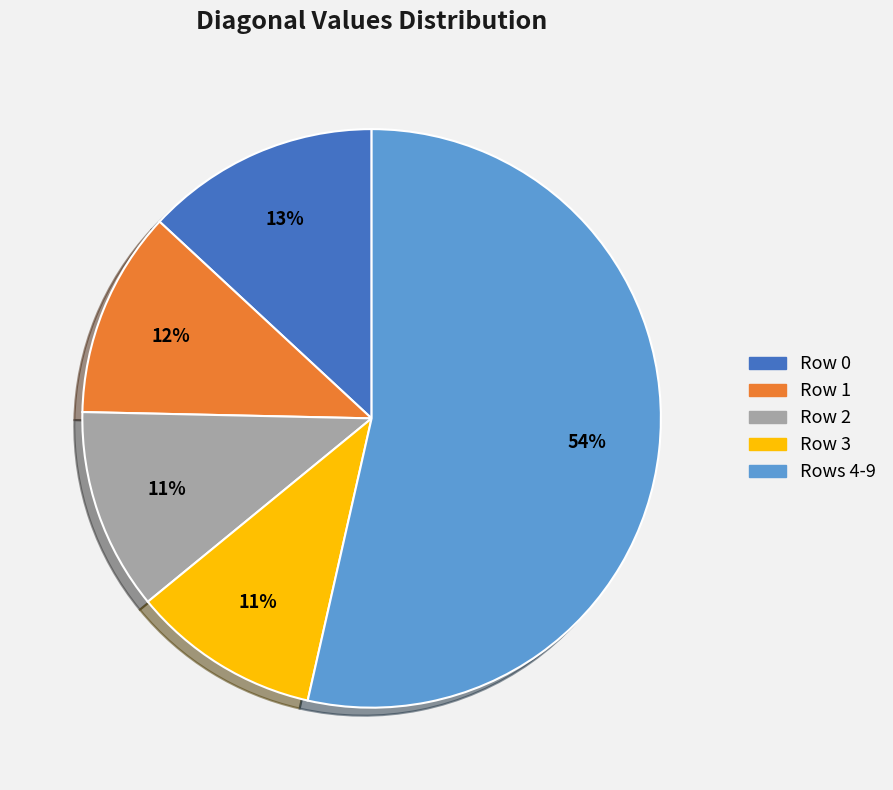

Count the number of slices in the pie.

5